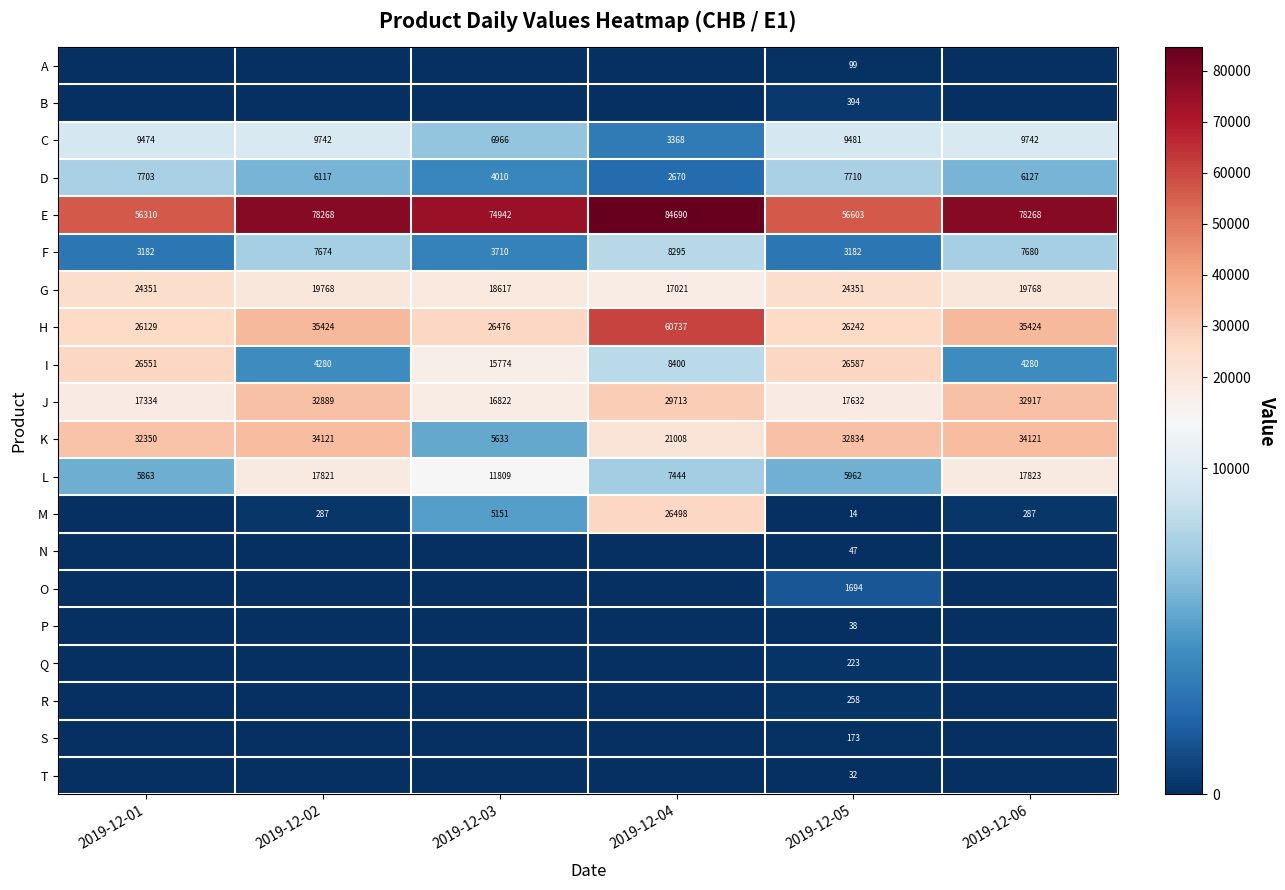

Is the value of T at 2019-12-05 greater than the value of G at 2019-12-05?

No